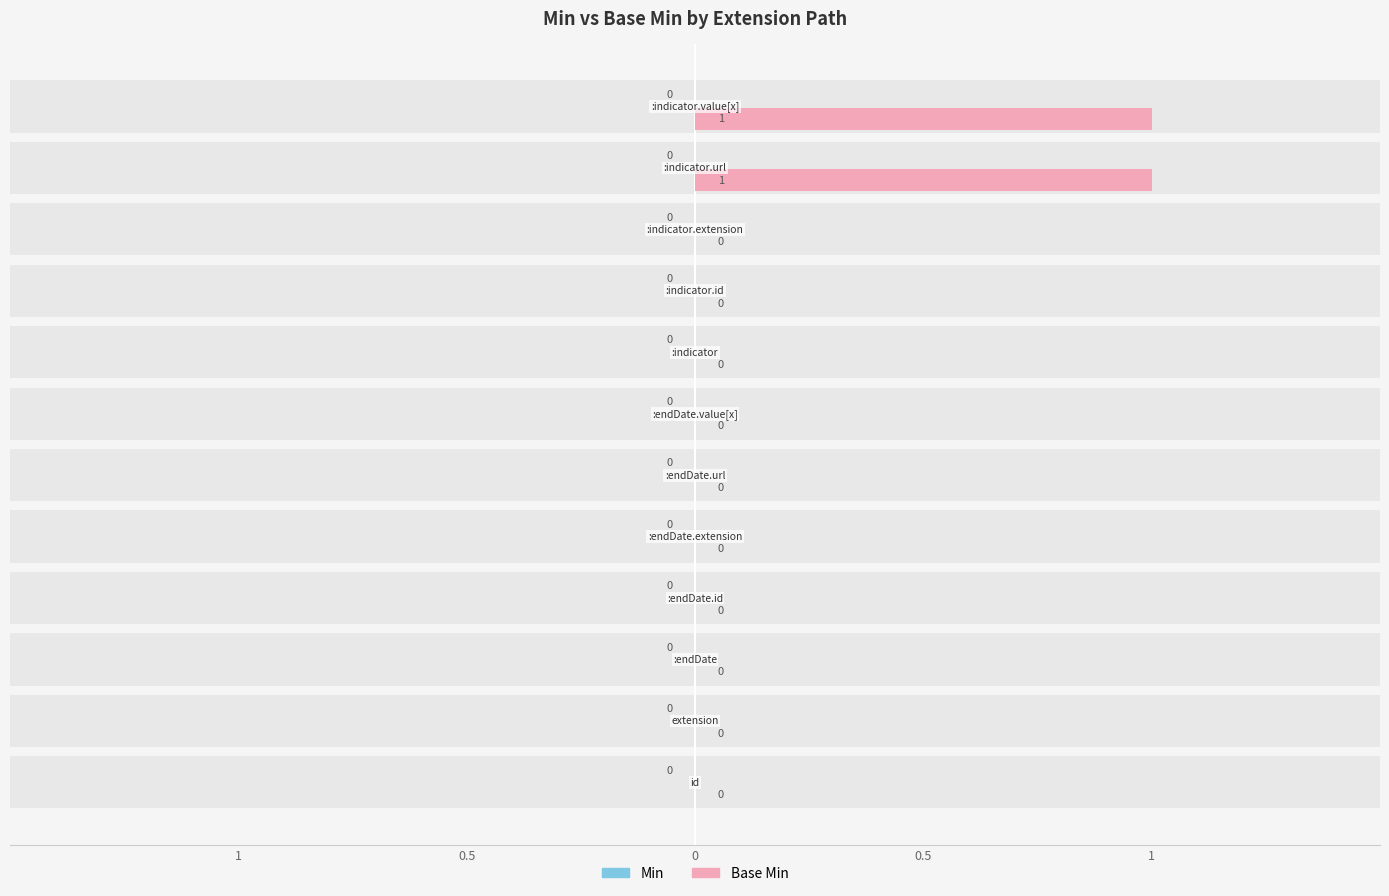

List the labels in order of Min value, largest first.

Extension.id, Extension.extension, Extension.extension:endDate, Extension.extension:endDate.id, Extension.extension:endDate.extension, Extension.extension:endDate.url, Extension.extension:endDate.value[x], Extension.extension:indicator, Extension.extension:indicator.id, Extension.extension:indicator.extension, Extension.extension:indicator.url, Extension.extension:indicator.value[x]